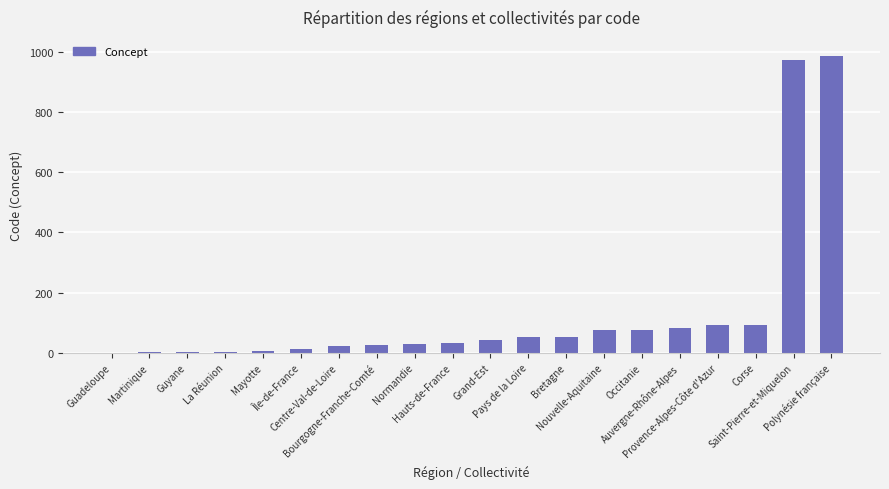

What is the maximum value shown in the chart?

987